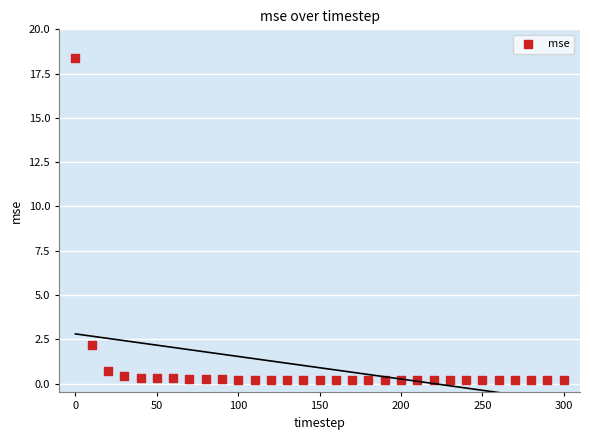

What is the range of X values (max minus min)?

300.0